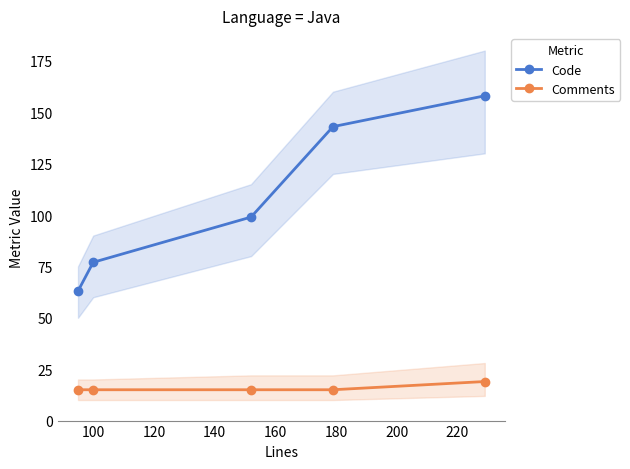

True or false: Code and Comments cross at least once.

False